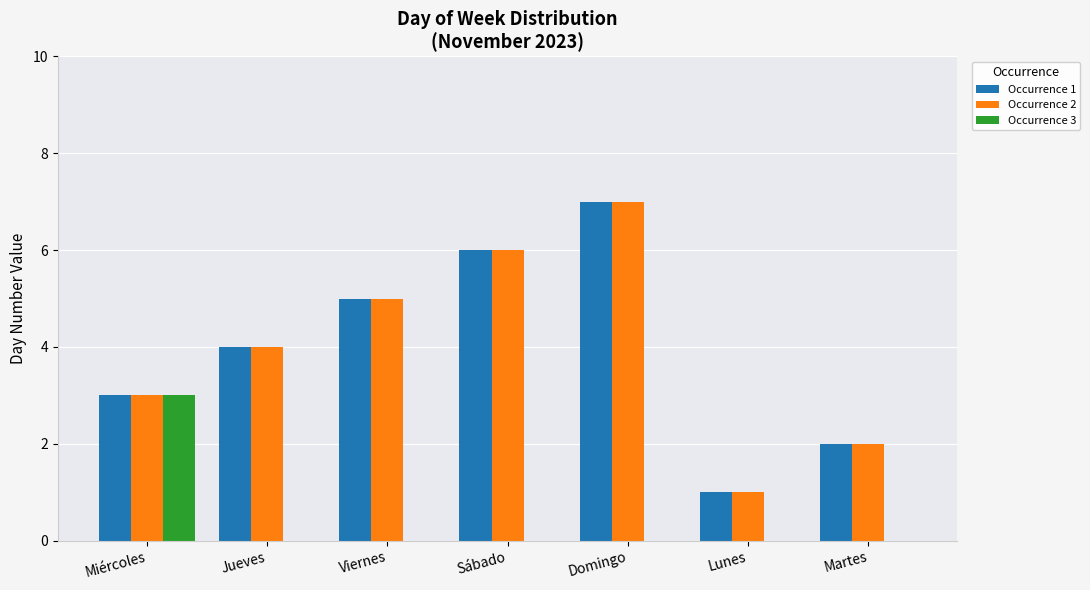

The value of Occurrence 2 at Sábado is 8. True or false?

False